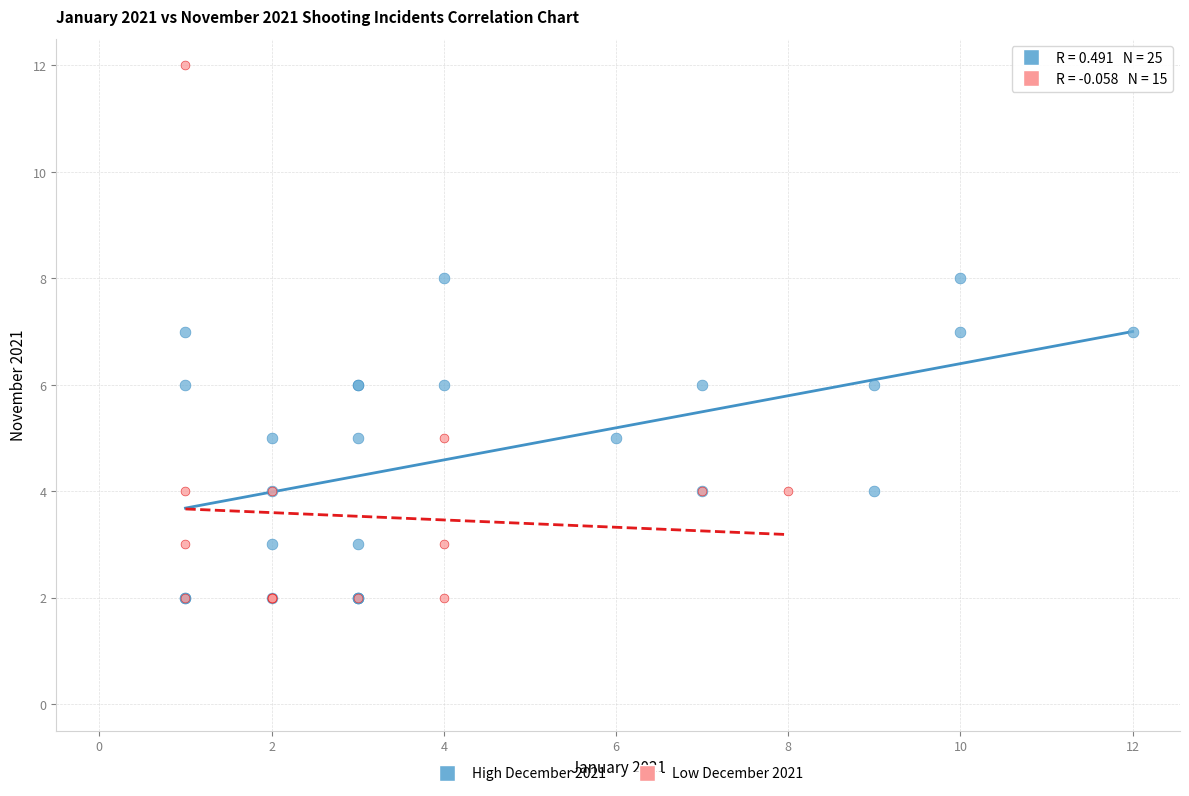

Which series has the widest spread of Y values?

Low December 2021